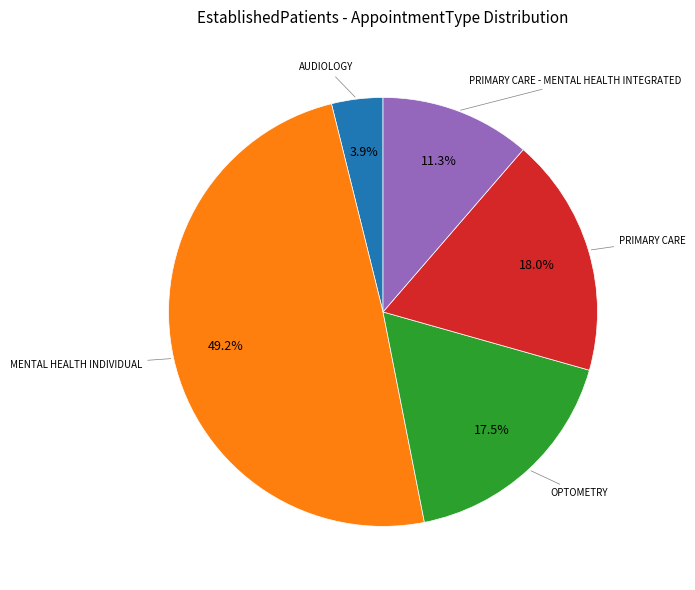

Count the number of slices in the pie.

5